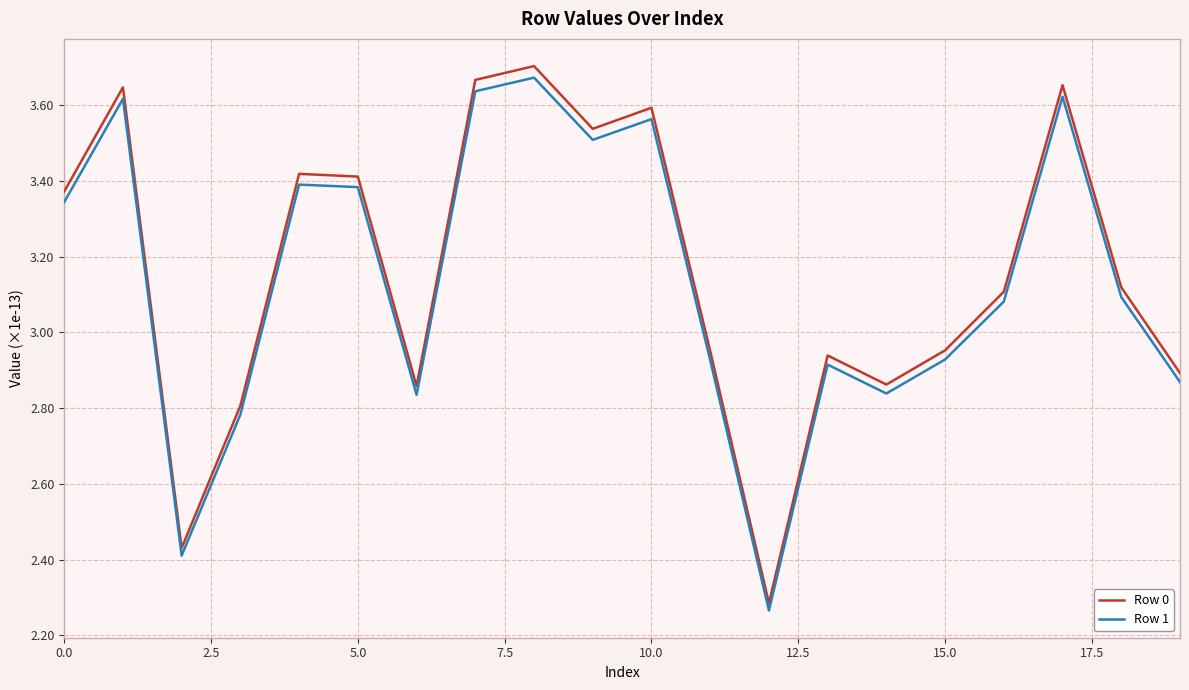

True or false: Row 0 and Row 1 cross at least once.

False